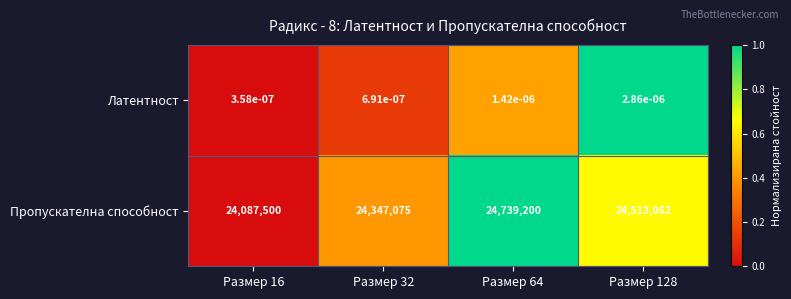

List the series in order of their overall mean, lowest first.

Латентност, Пропускателна способност